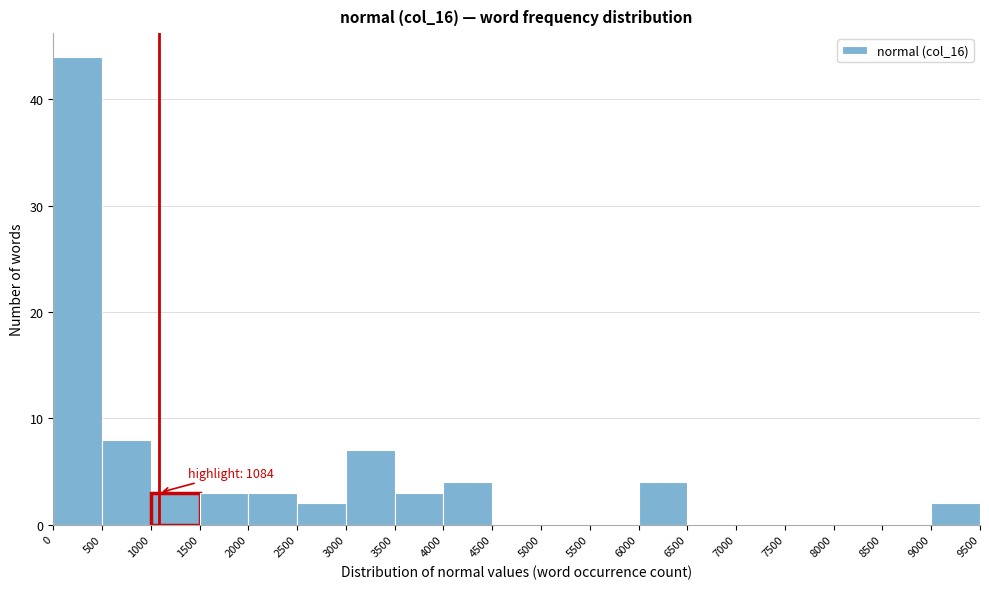

Over which range of the x-axis is the bar tallest?

0 to 500